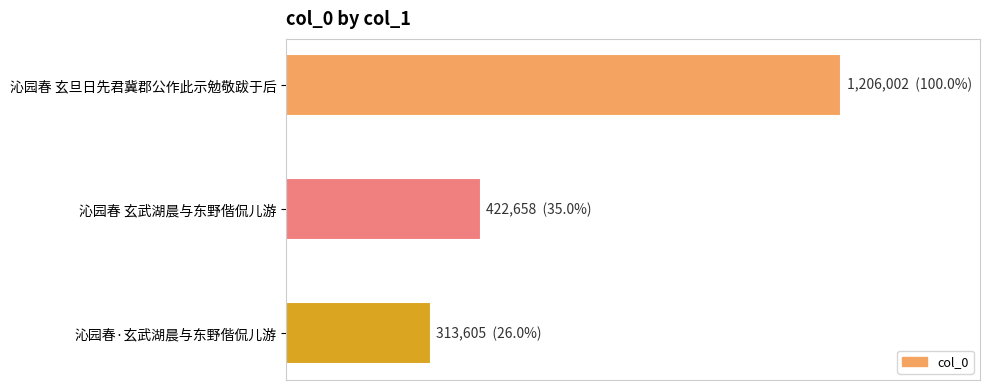

Does the chart contain any negative values?

No